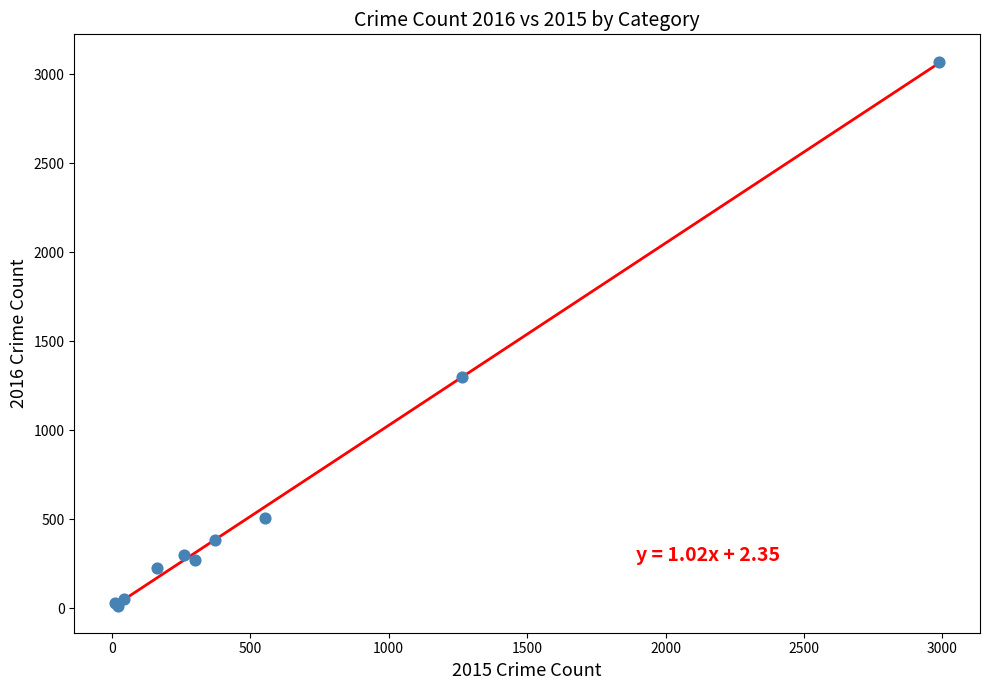

What Y value in the scatter plot is closest to 1542?

1297